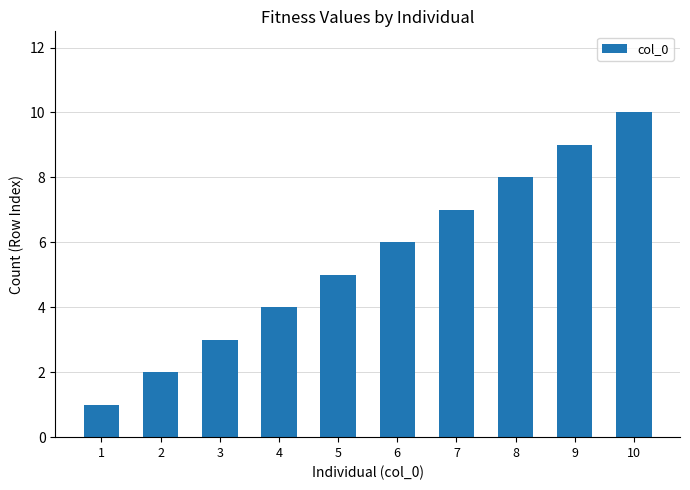

What is the change in value from 1 to 10?

+9